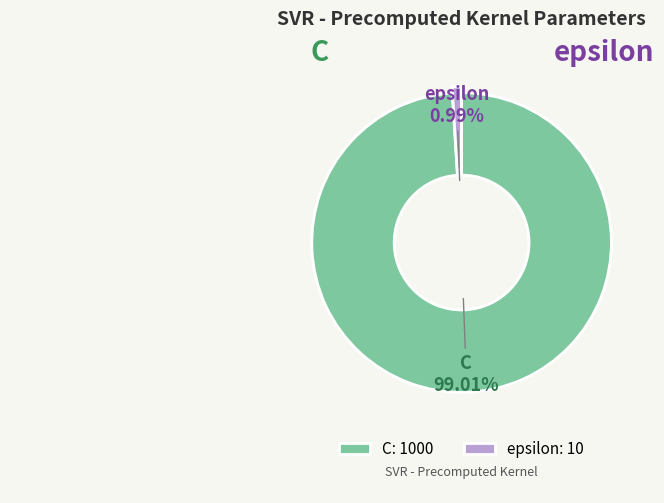

Between C and epsilon, which is larger?

C